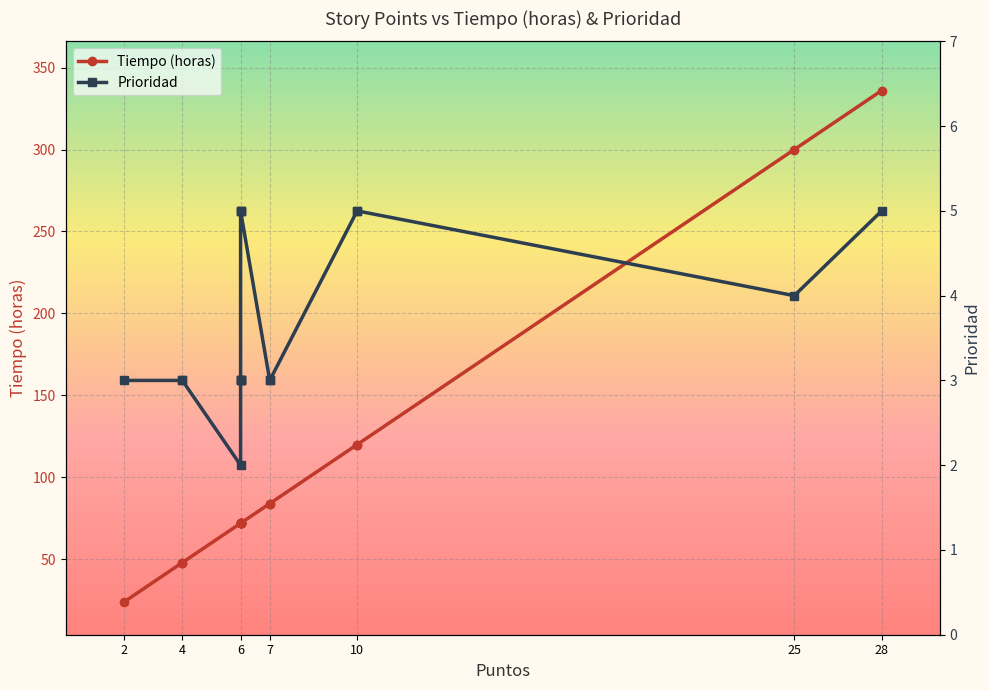

The value of Tiempo (horas) at 4 is 27. True or false?

False